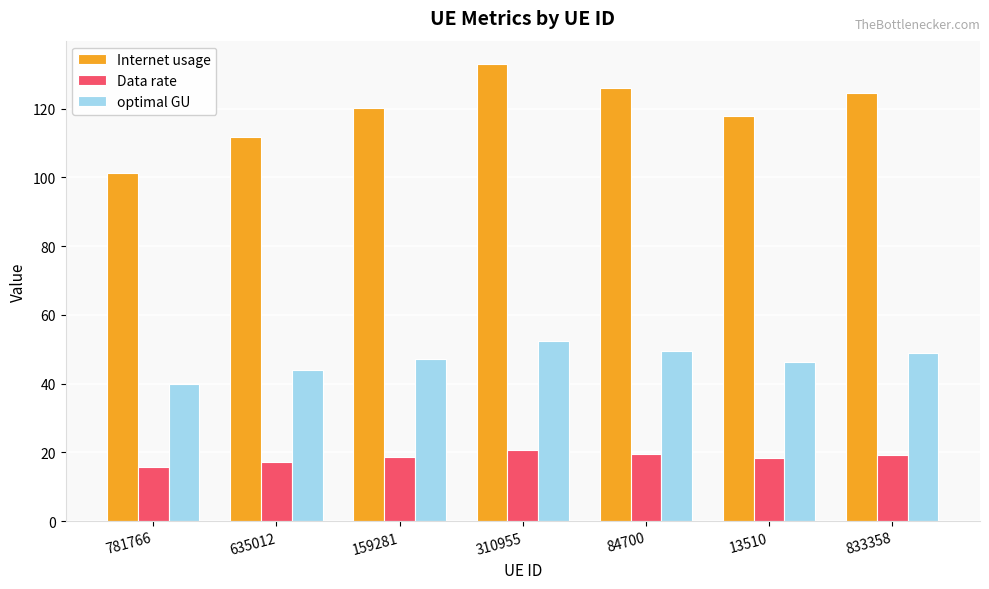

True or false: Data rate has a value of 28.0 at 833358.

False